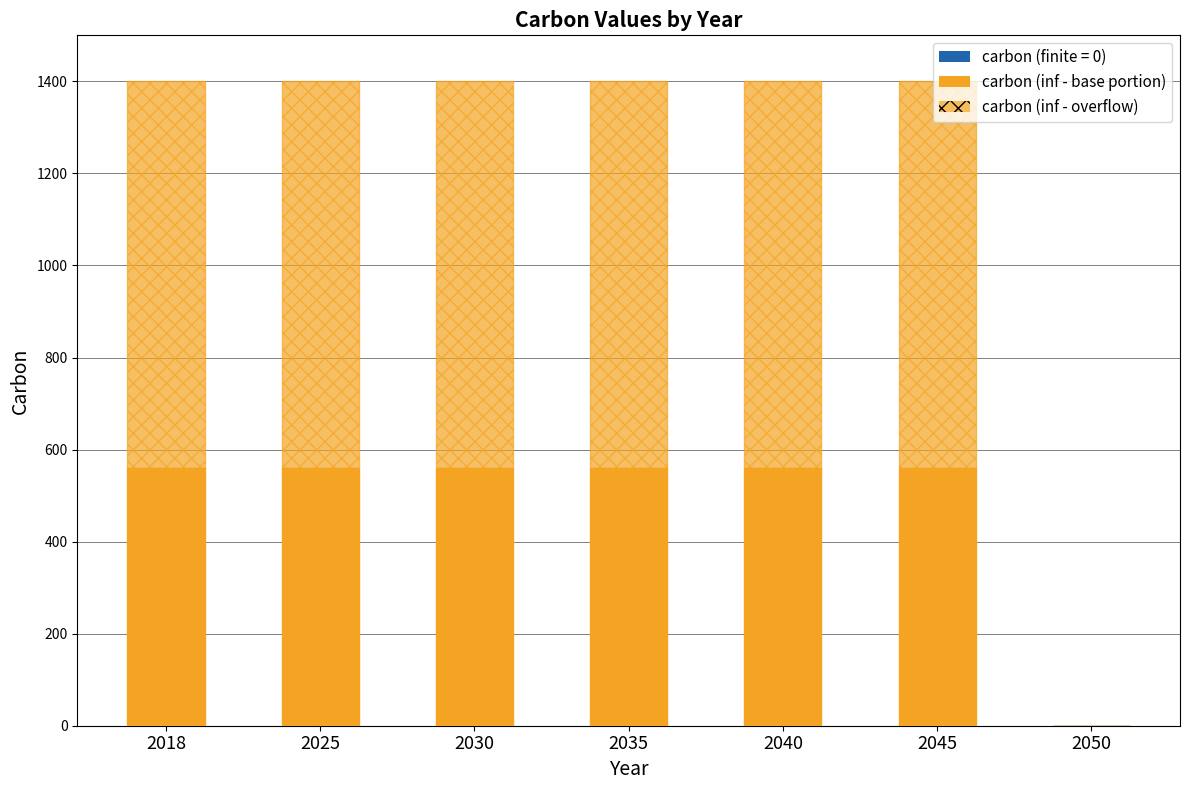

How many distinct data groups are displayed?

2